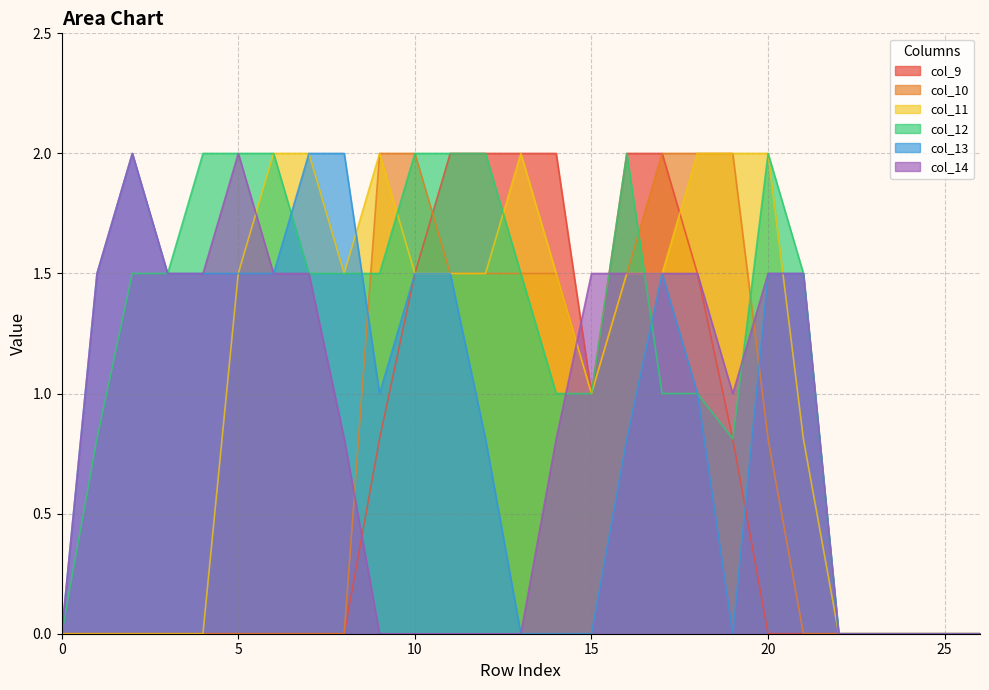

True or false: col_9 has more than 0 points higher than both neighbors.

False